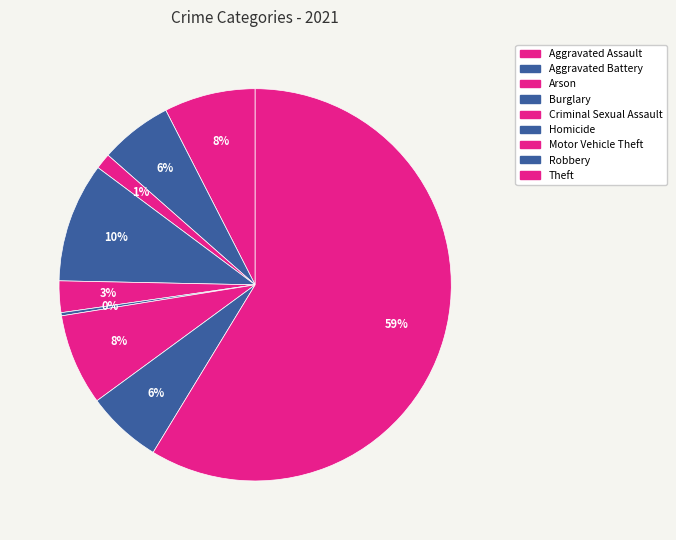

What is the largest slice in the pie chart?

Theft